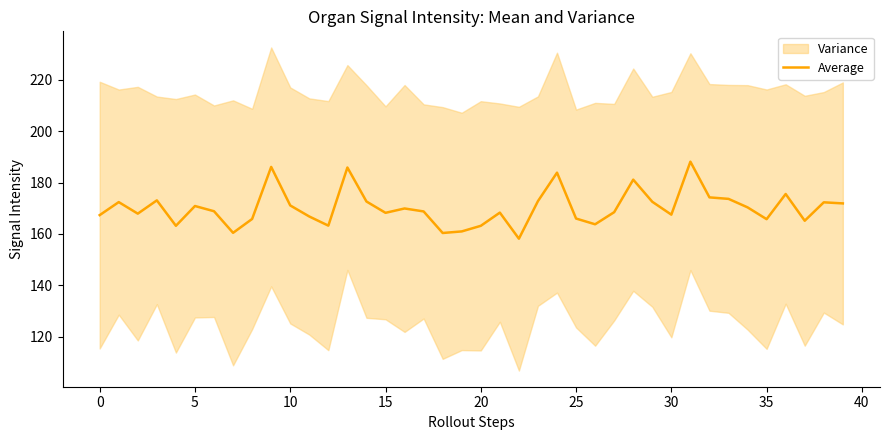

What is the label of the 19th point from the right?

21